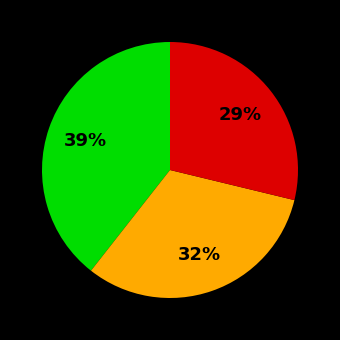

Is there a majority slice in this chart?

No